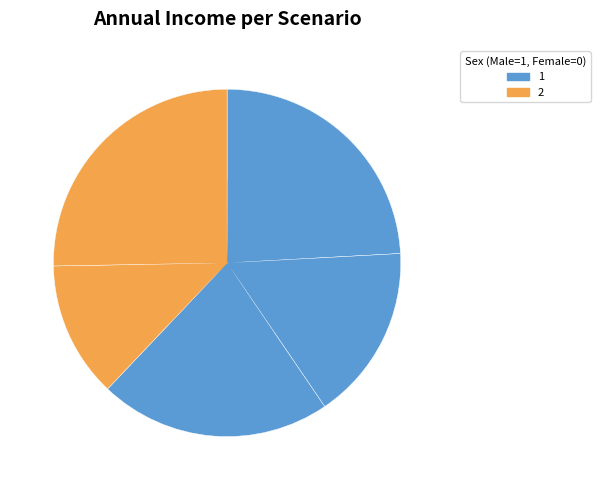

Count the number of slices in the pie.

5